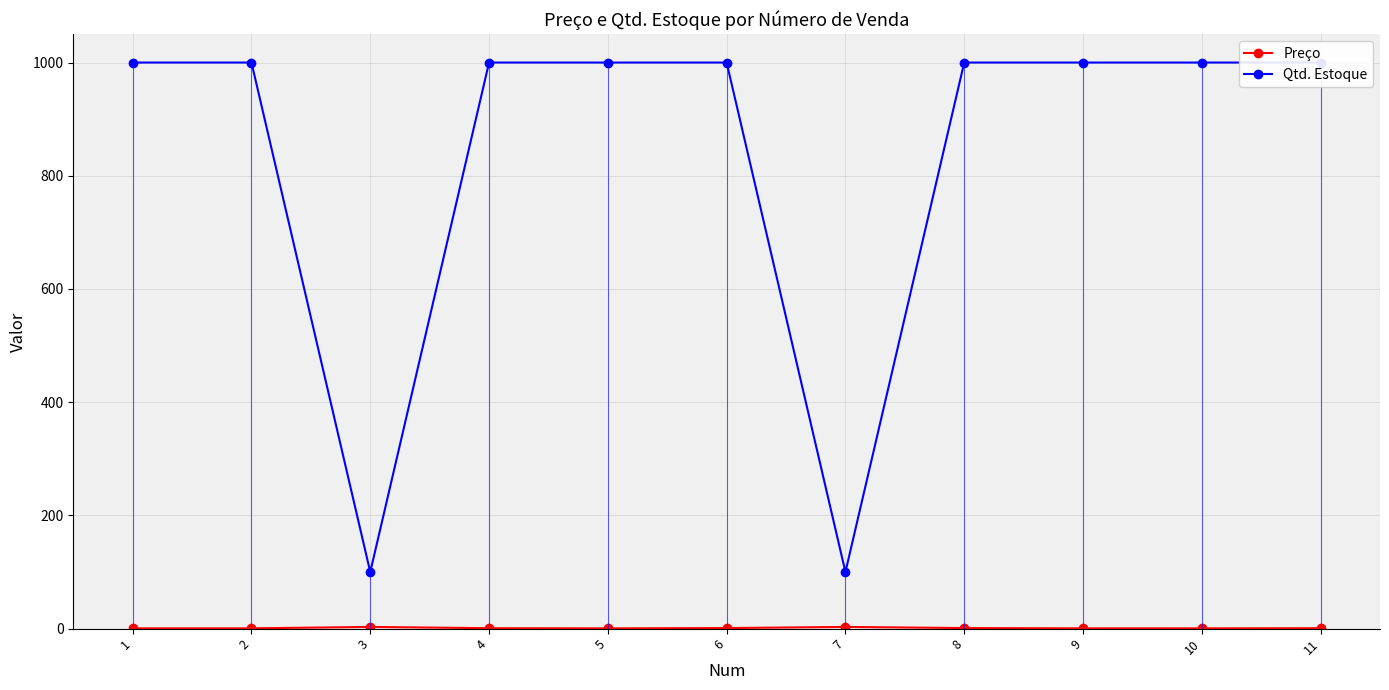

Does the chart have visible grid lines?

Yes